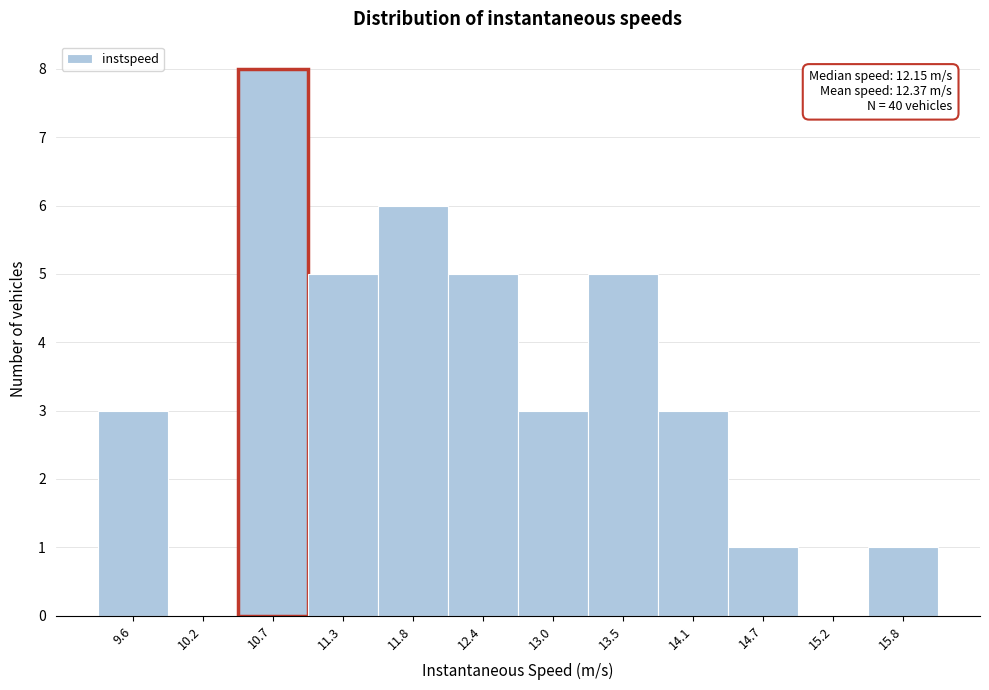

Reading left to right, list all the values displayed in this chart.

9.6=3	10.2=0	10.7=8	11.3=5	11.8=6	12.4=5	13.0=3	13.5=5	14.1=3	14.7=1	15.2=0	15.8=1